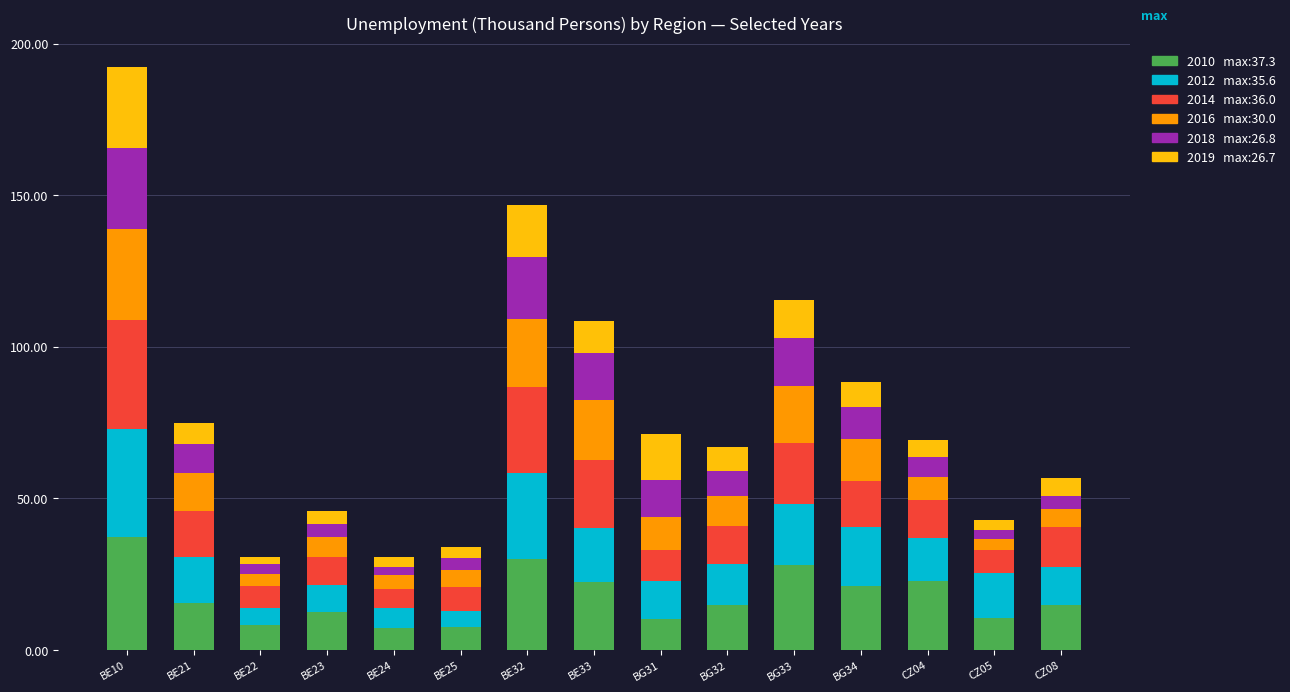

What is the total value across all series at BE10?

192.4